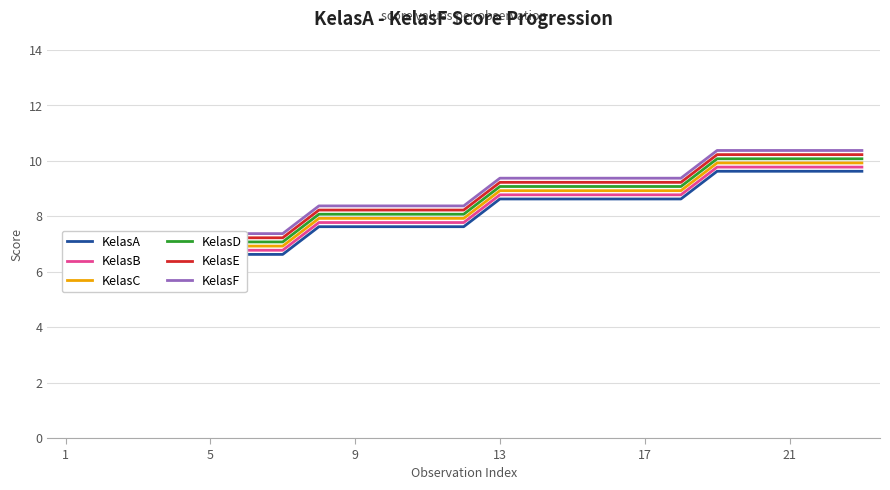

Reading left to right, extract all data points from this chart.

KelasA: 6.6	6.6	6.6	6.6	6.6	6.6	6.6	7.6	7.6	7.6	7.6	7.6	8.6	8.6	8.6	8.6	8.6	8.6	9.6	9.6	9.6	9.6	9.6
KelasB: 6.8	6.8	6.8	6.8	6.8	6.8	6.8	7.8	7.8	7.8	7.8	7.8	8.8	8.8	8.8	8.8	8.8	8.8	9.8	9.8	9.8	9.8	9.8
KelasC: 6.9	6.9	6.9	6.9	6.9	6.9	6.9	7.9	7.9	7.9	7.9	7.9	8.9	8.9	8.9	8.9	8.9	8.9	9.9	9.9	9.9	9.9	9.9
KelasD: 7.1	7.1	7.1	7.1	7.1	7.1	7.1	8.1	8.1	8.1	8.1	8.1	9.1	9.1	9.1	9.1	9.1	9.1	10.1	10.1	10.1	10.1	10.1
KelasE: 7.2	7.2	7.2	7.2	7.2	7.2	7.2	8.2	8.2	8.2	8.2	8.2	9.2	9.2	9.2	9.2	9.2	9.2	10.2	10.2	10.2	10.2	10.2
KelasF: 7.4	7.4	7.4	7.4	7.4	7.4	7.4	8.4	8.4	8.4	8.4	8.4	9.4	9.4	9.4	9.4	9.4	9.4	10.4	10.4	10.4	10.4	10.4